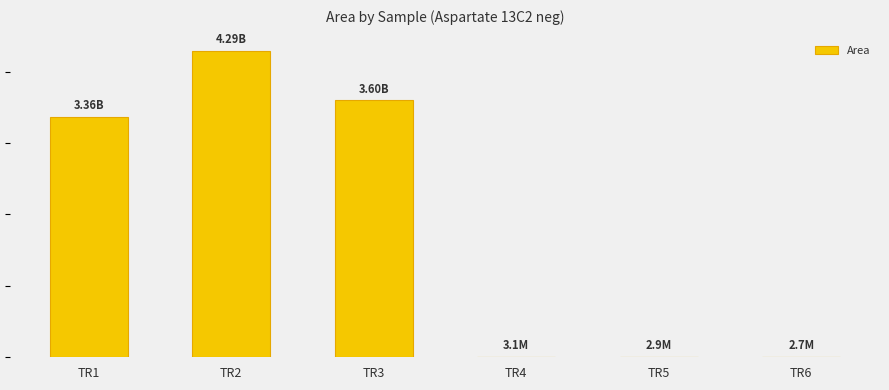

Does the chart contain any negative values?

No